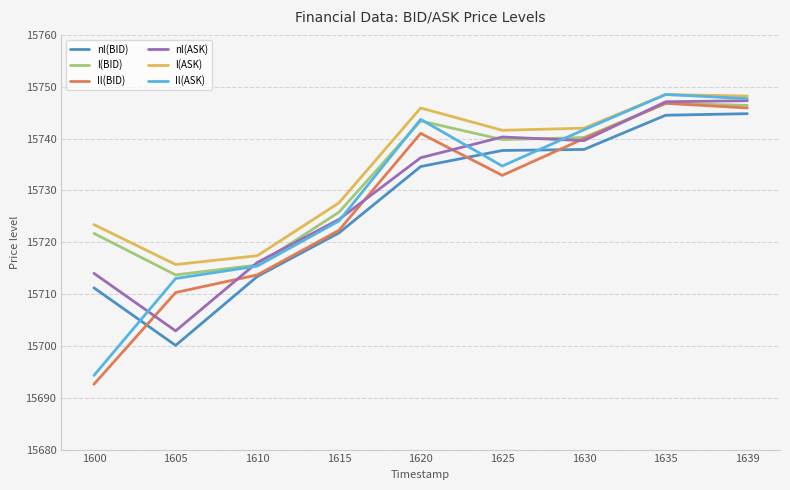

Read the nl(BID) value at 1600.

15711.2